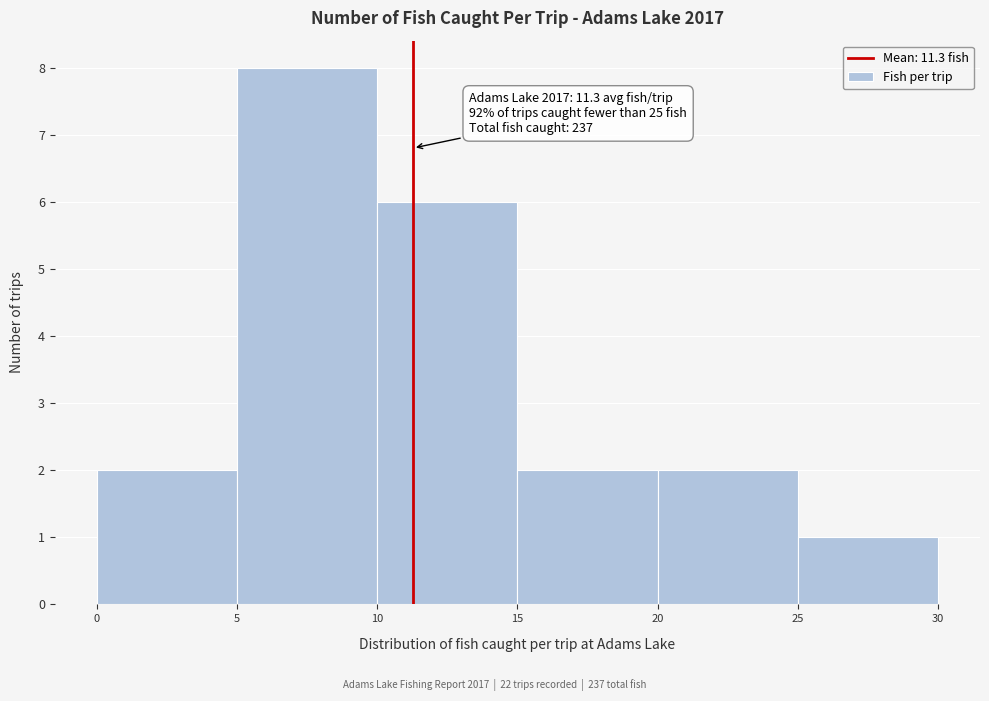

Which range on the x-axis has the tallest bar?

5 to 10